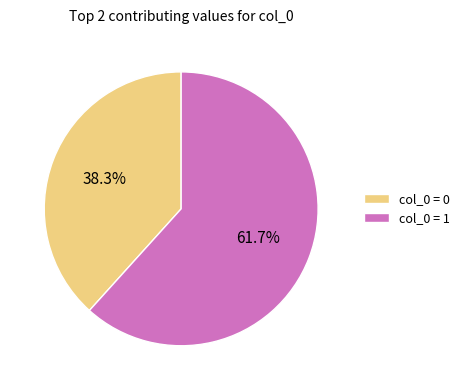

Is col_0 = 0 the majority of the pie?

No